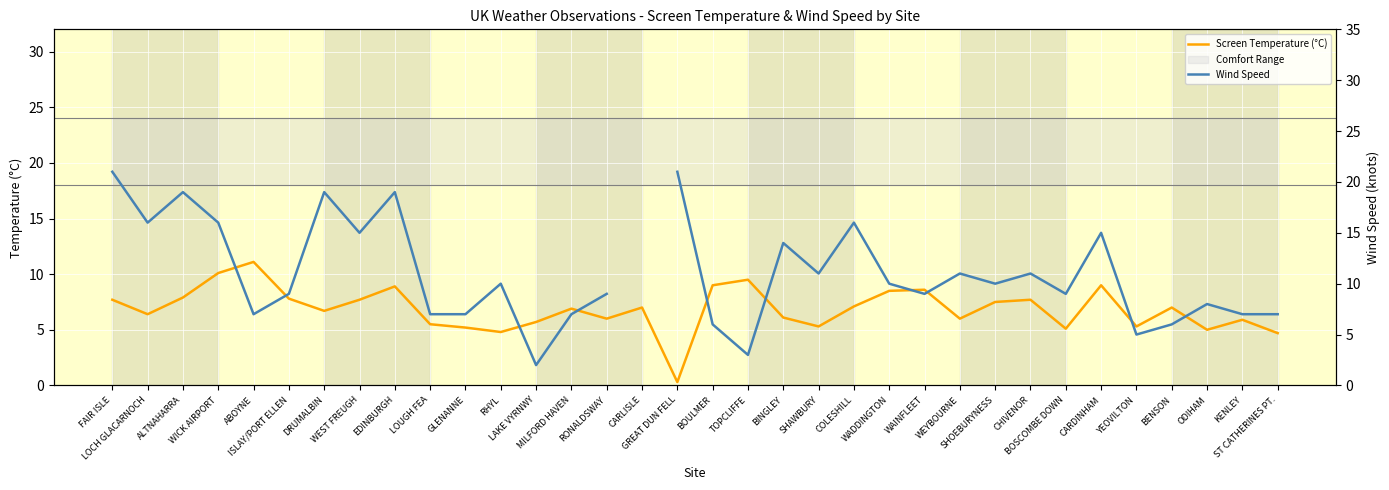

How many distinct data groups are displayed?

2